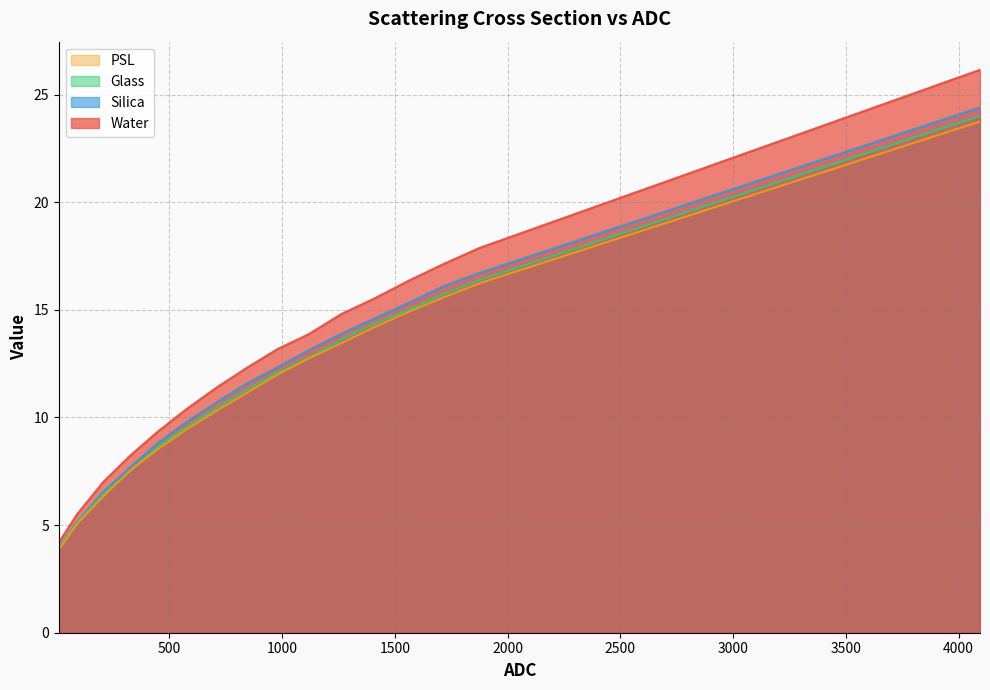

How many data points in Glass are above 12?

8